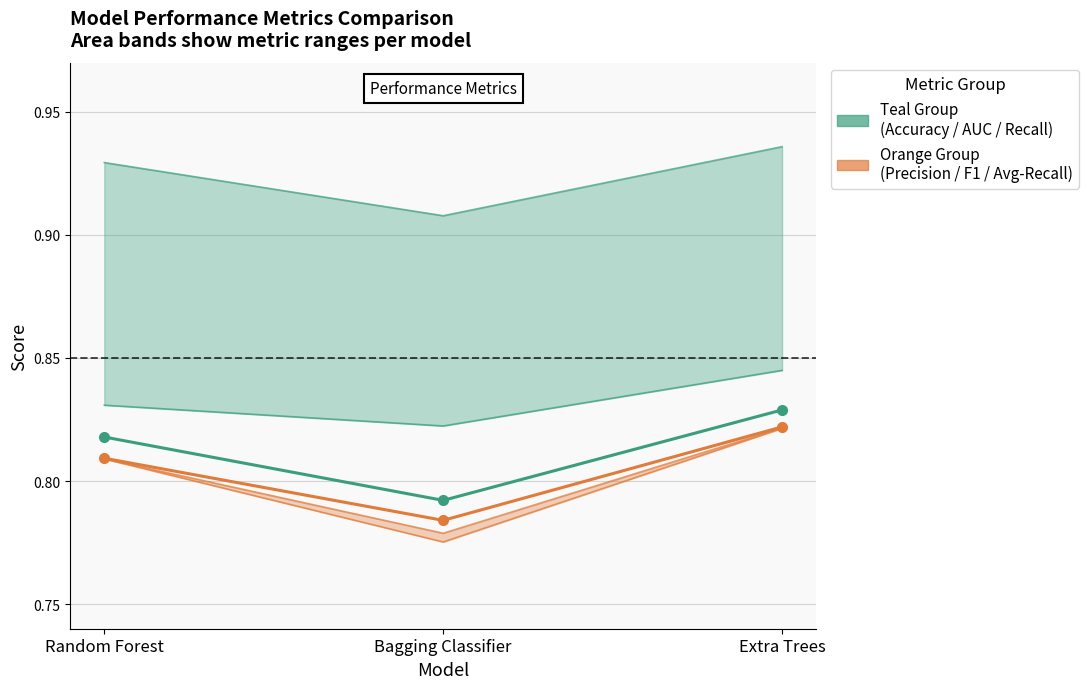

What is the total value across all series at Random Forest?

5.0